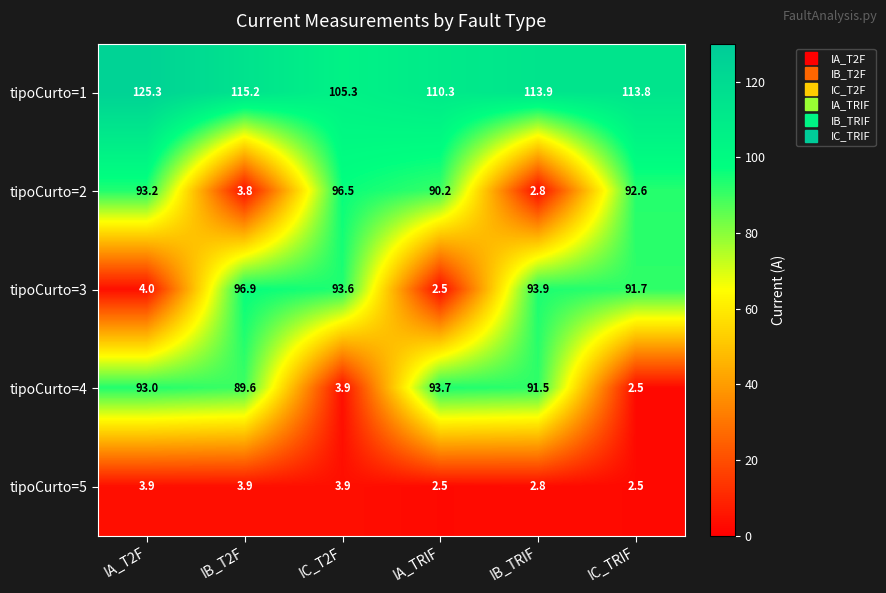

What is the difference between the second highest and second lowest values in the tipoCurto=4 series?

89.1